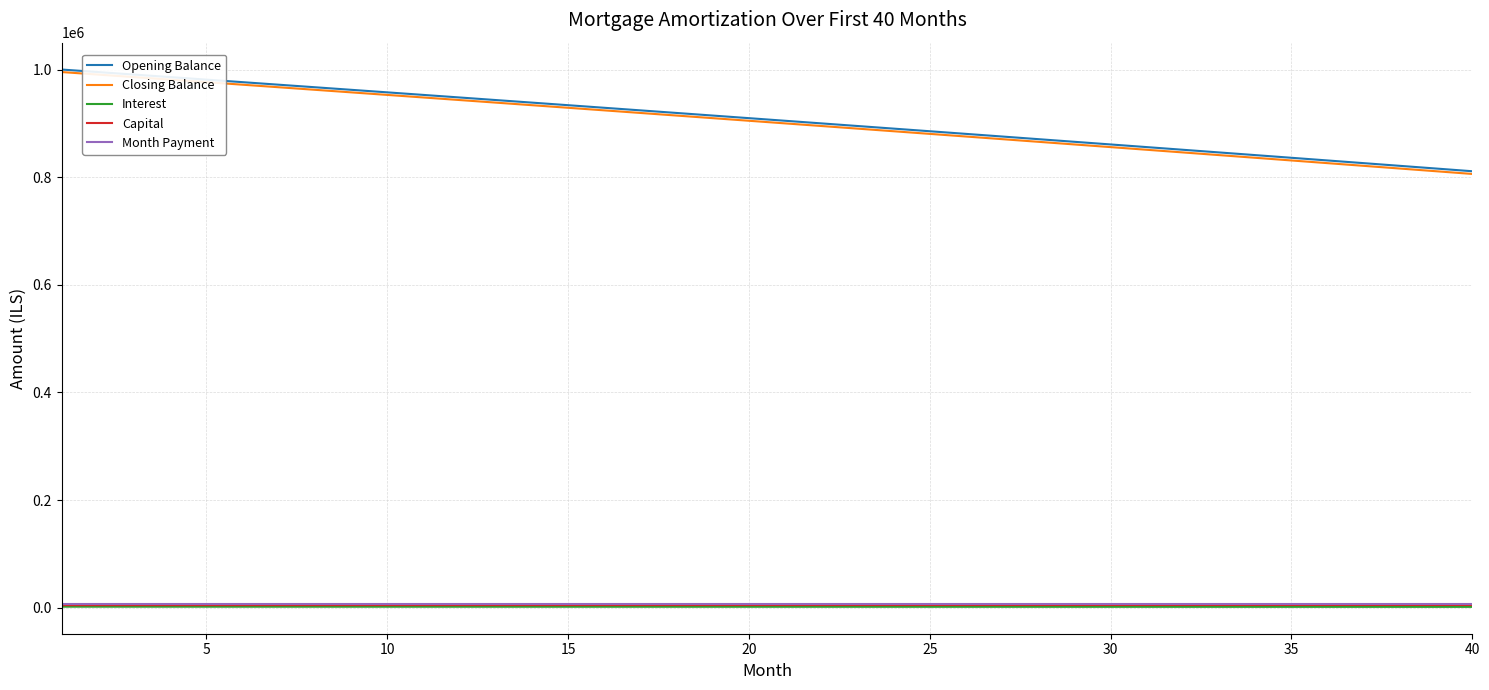

True or false: Month Payment and Closing Balance cross at least once.

False